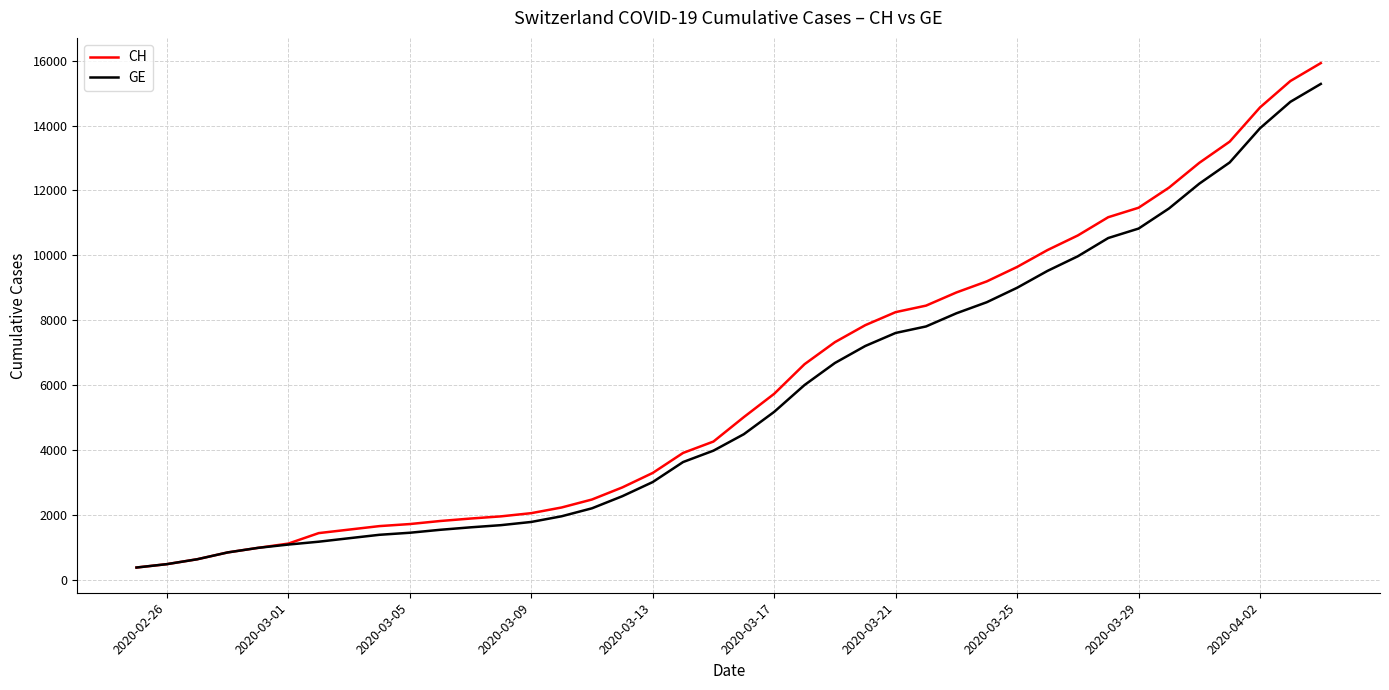

Which series has the largest range (max minus min)?

CH